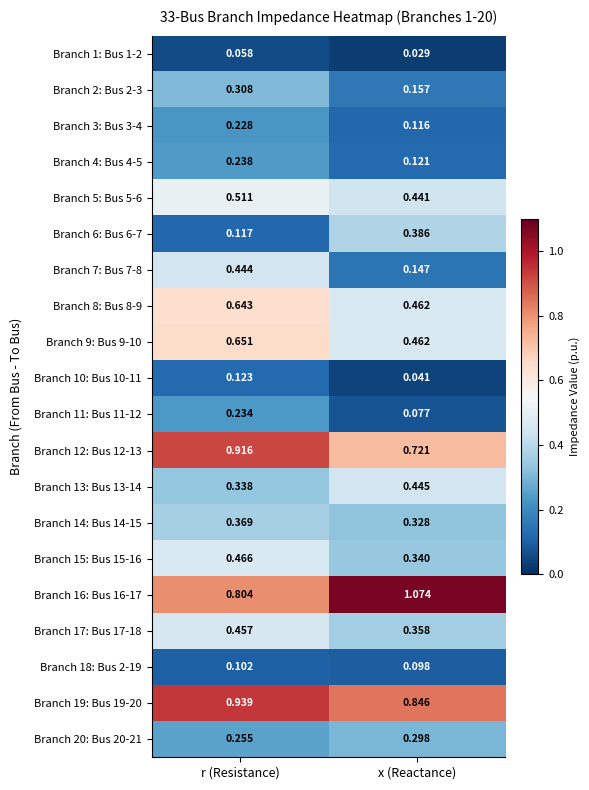

Is the value of Branch 17: Bus 17-18 at r (Resistance) greater than the value of Branch 4: Bus 4-5 at r (Resistance)?

Yes